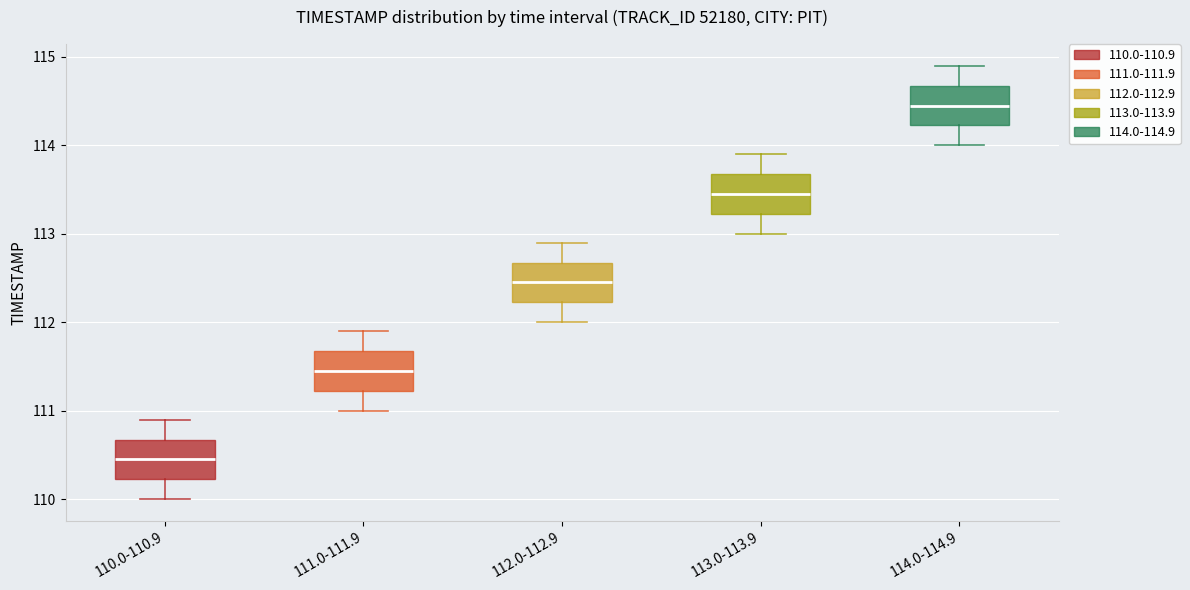

Which box has the lowest median line?

110.0-110.9